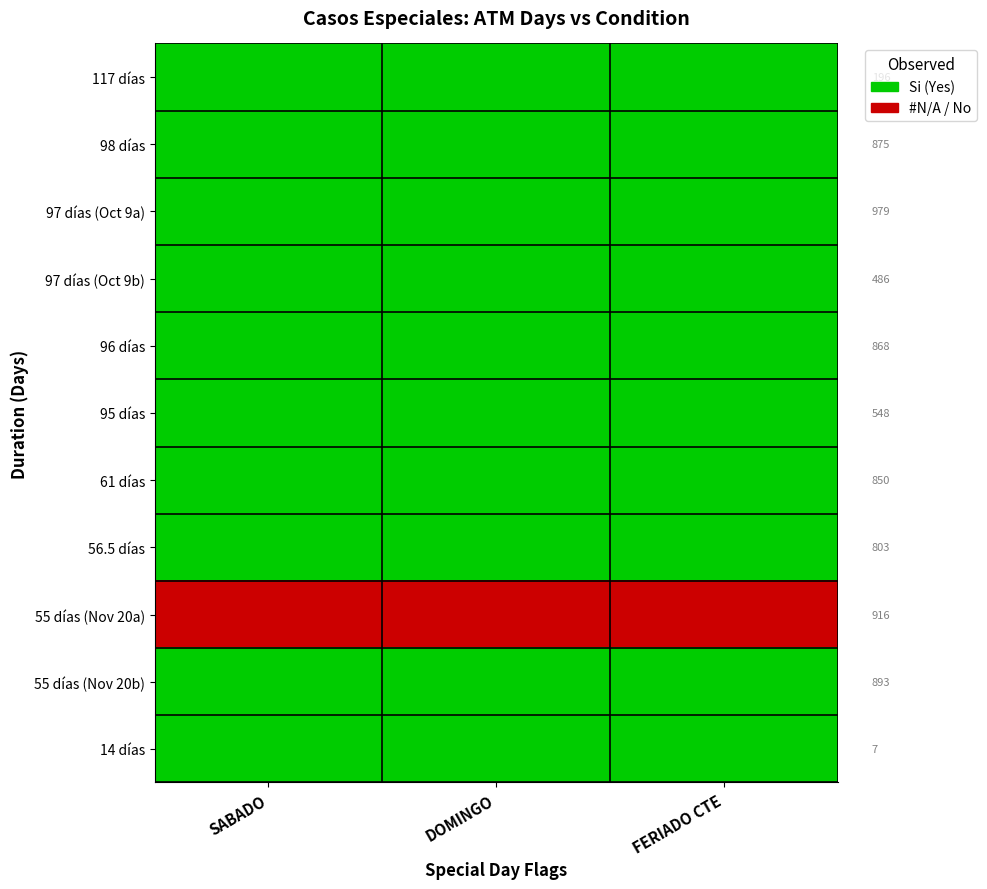

Rank the series by their maximum value, from highest to lowest.

117 días, 98 días, 97 días (Oct 9a), 97 días (Oct 9b), 96 días, 95 días, 61 días, 56.5 días, 55 días (Nov 20b), 14 días, 55 días (Nov 20a)